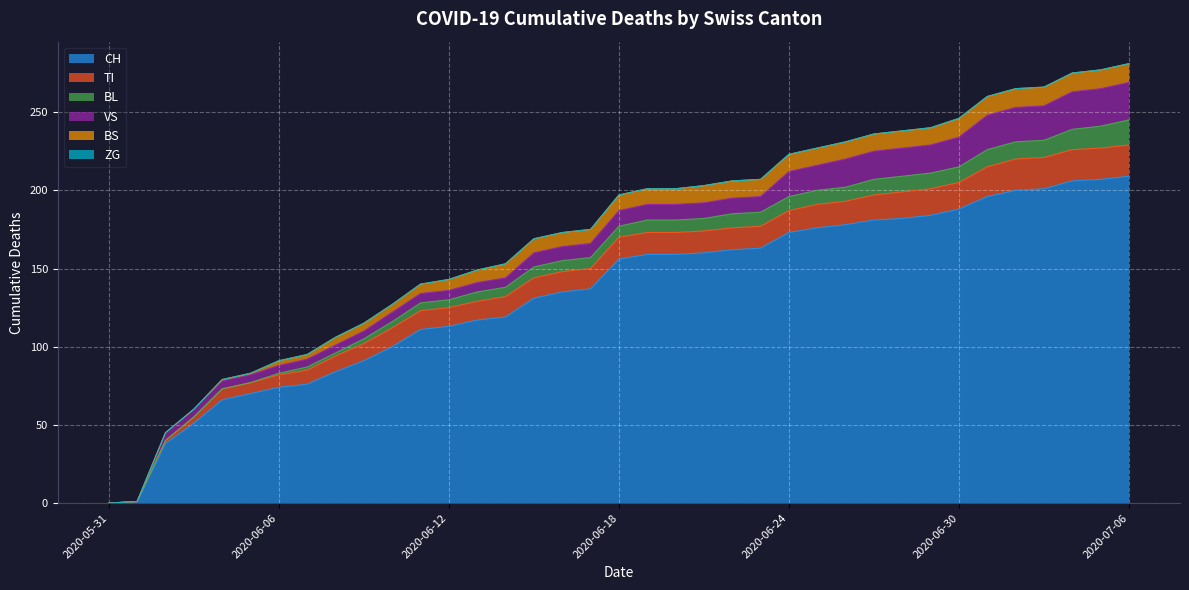

The BL series shows -8 at 2020-06-05. True or false?

False